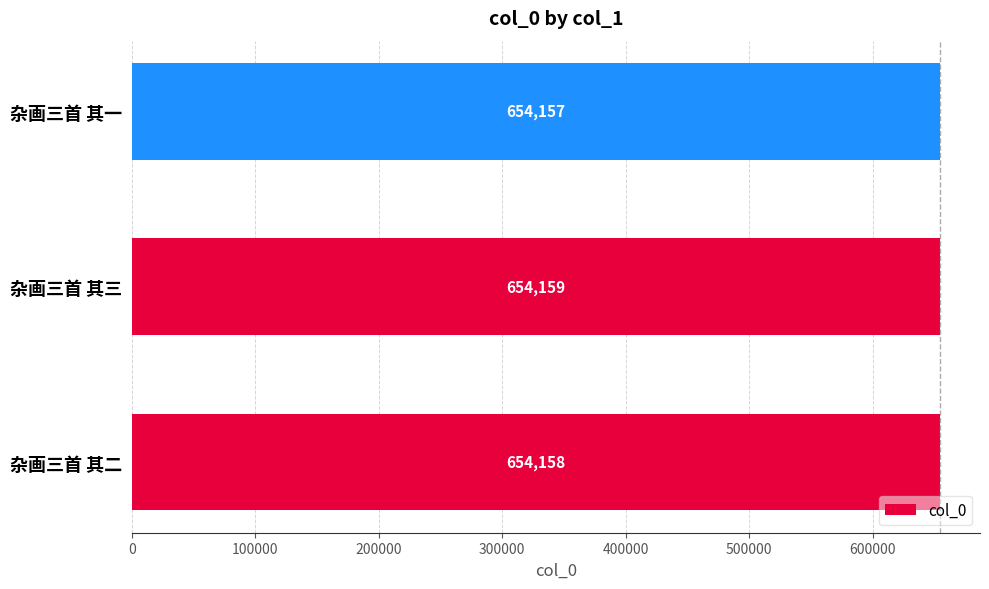

At which category does the chart reach its peak across all series?

杂画三首 其三